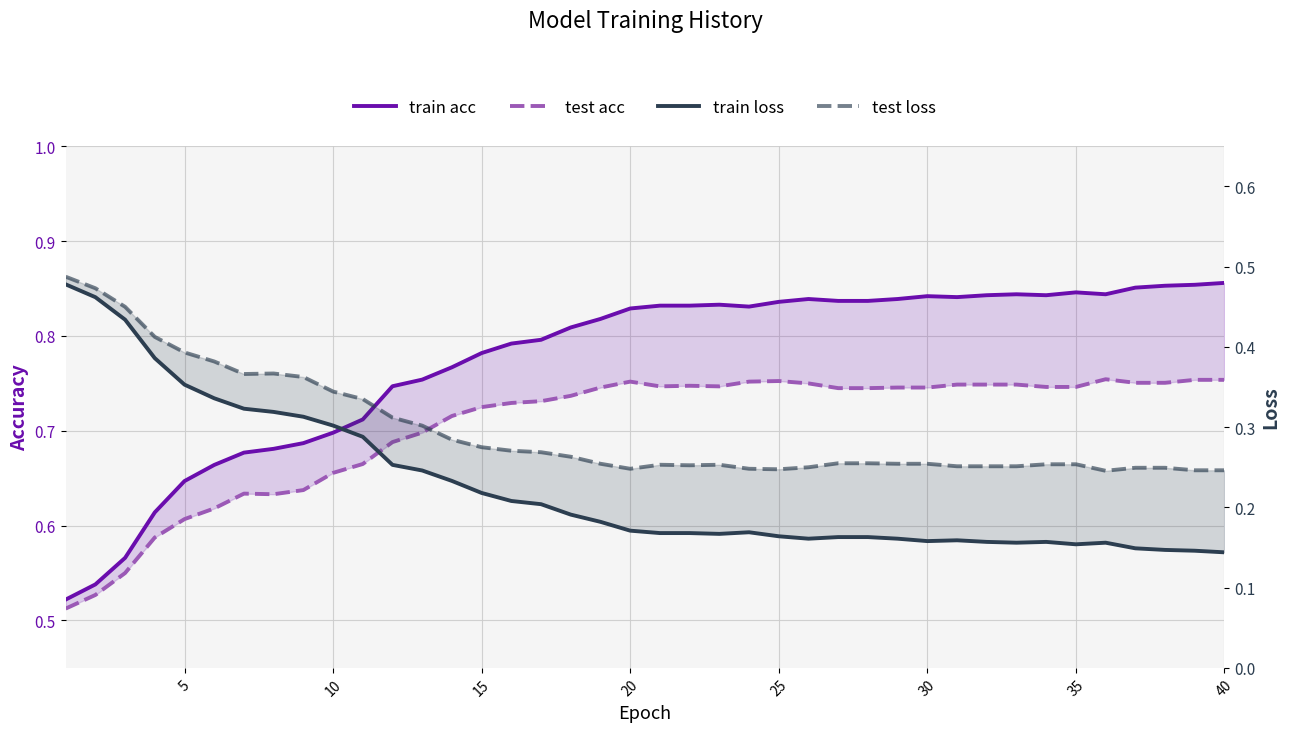

Is it true that train loss equals 0.2 at 35?

True